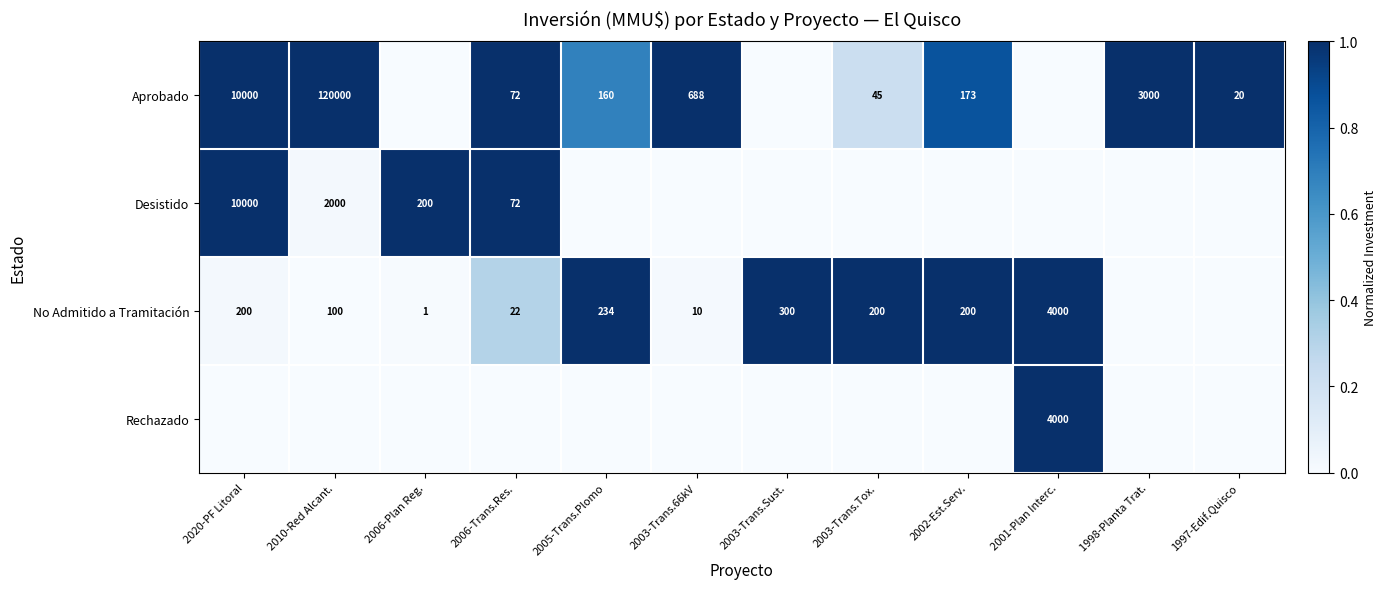

What is the difference between the Aprobado values at 2005-Trans.Plomo and 1997-Edif.Quisco?

140